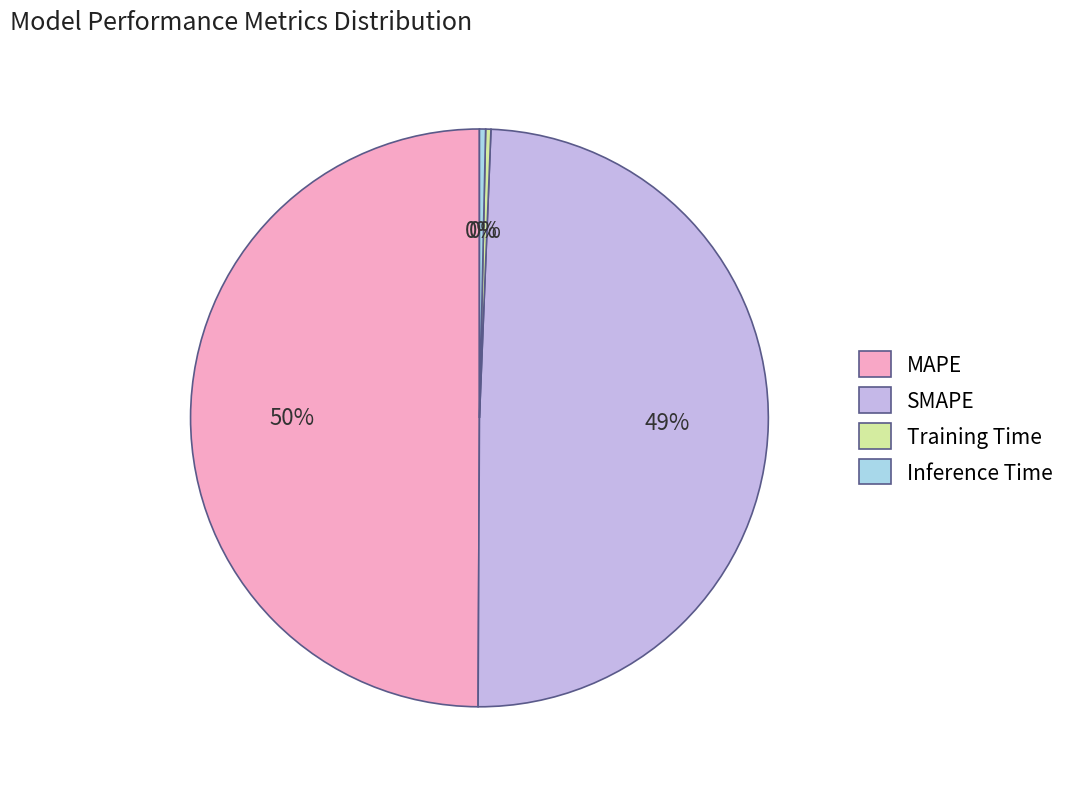

Is it true that SMAPE is 49% of the pie?

True